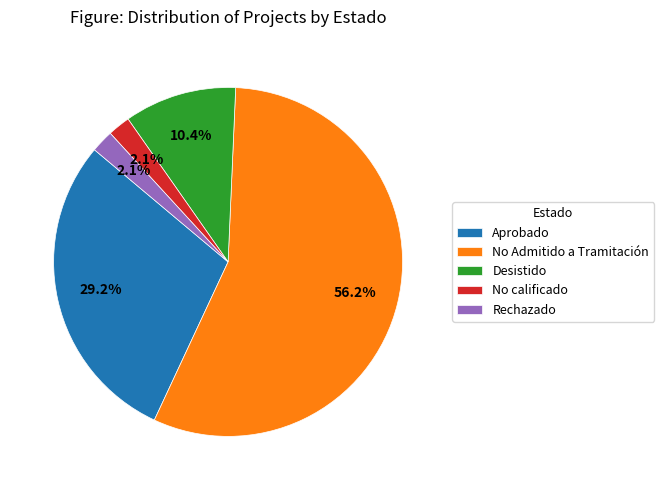

Does any single category account for the majority?

Yes